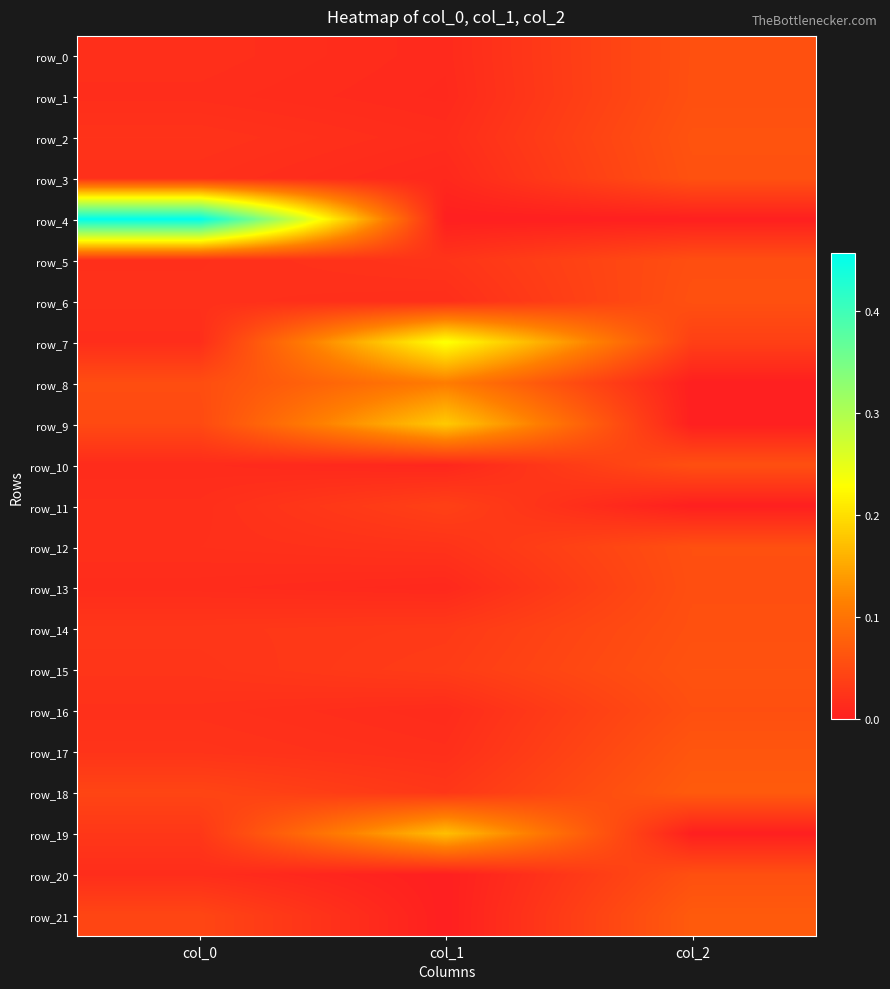

How many values in the row_20 series exceed 0?

2